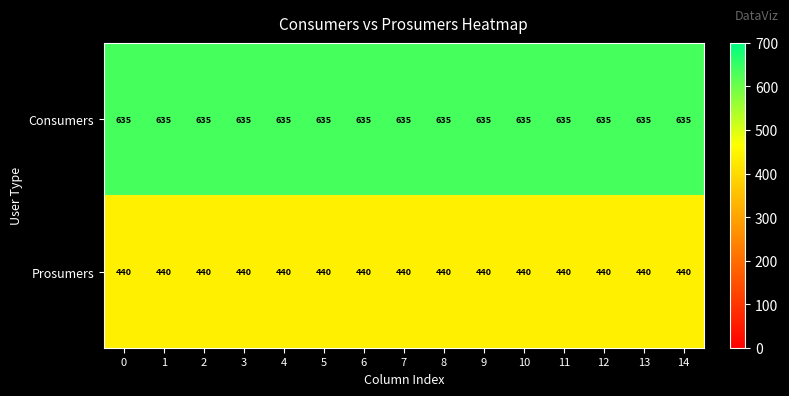

What is the smallest value displayed?

440